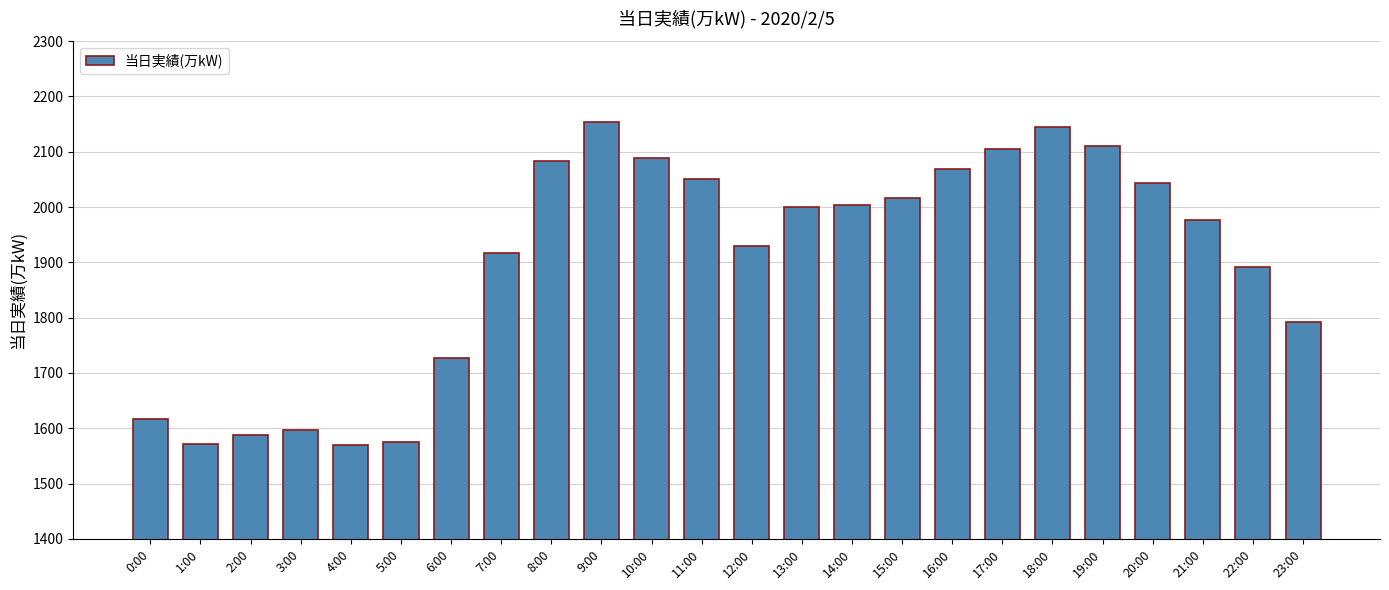

True or false: the data shows 871 at 7:00.

False